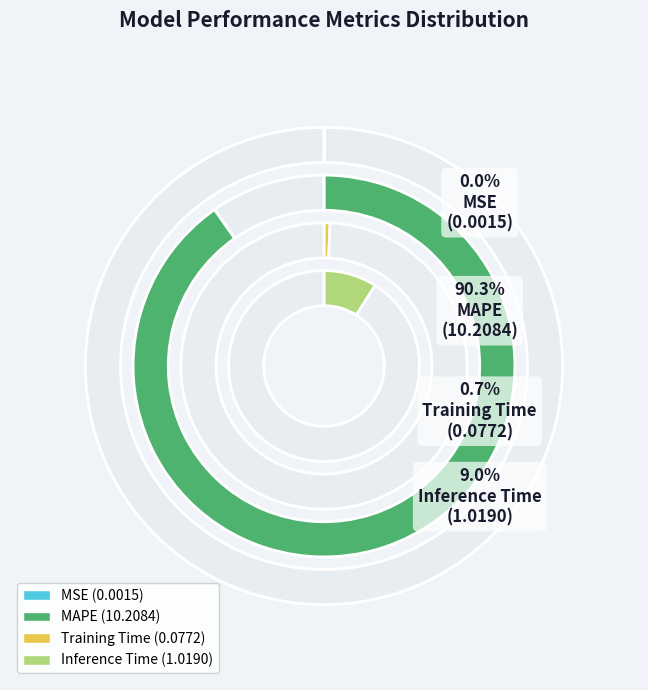

Which category has the smallest portion of the pie?

MSE